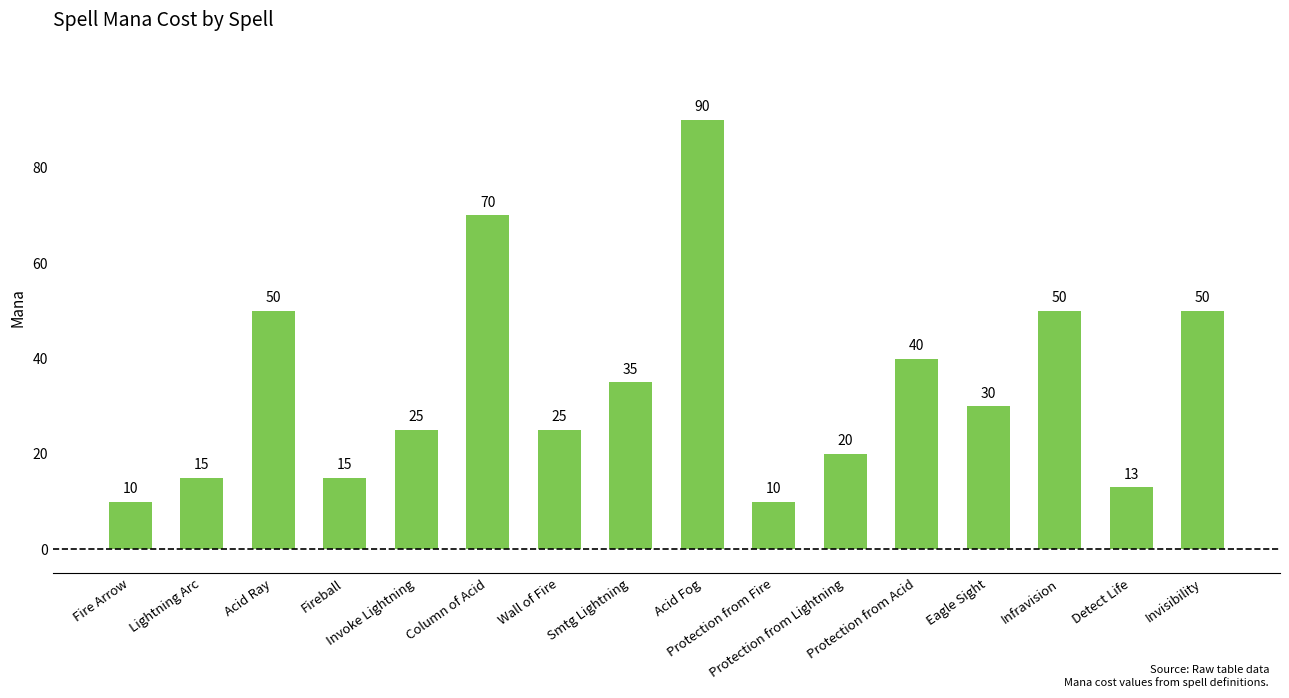

Reading left to right, extract all data points from this chart.

Fire Arrow=10	Lightning Arc=15	Acid Ray=50	Fireball=15	Invoke Lightning=25	Column of Acid=70	Wall of Fire=25	Smtg Lightning=35	Acid Fog=90	Protection from Fire=10	Protection from Lightning=20	Protection from Acid=40	Eagle Sight=30	Infravision=50	Detect Life=13	Invisibility=50